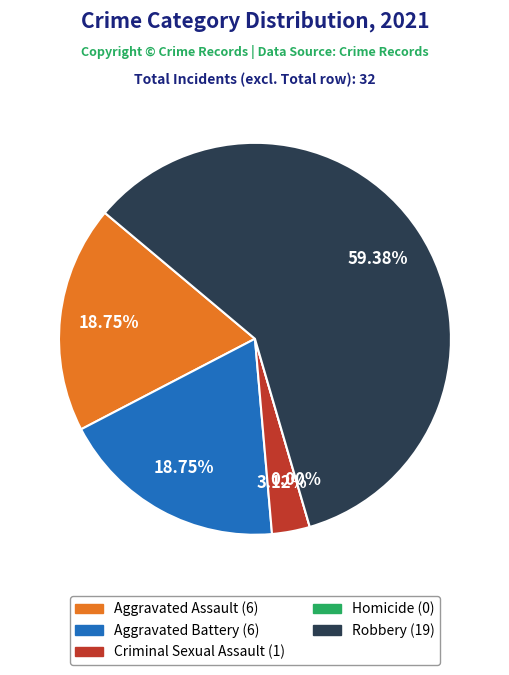

Count the number of slices in the pie.

6